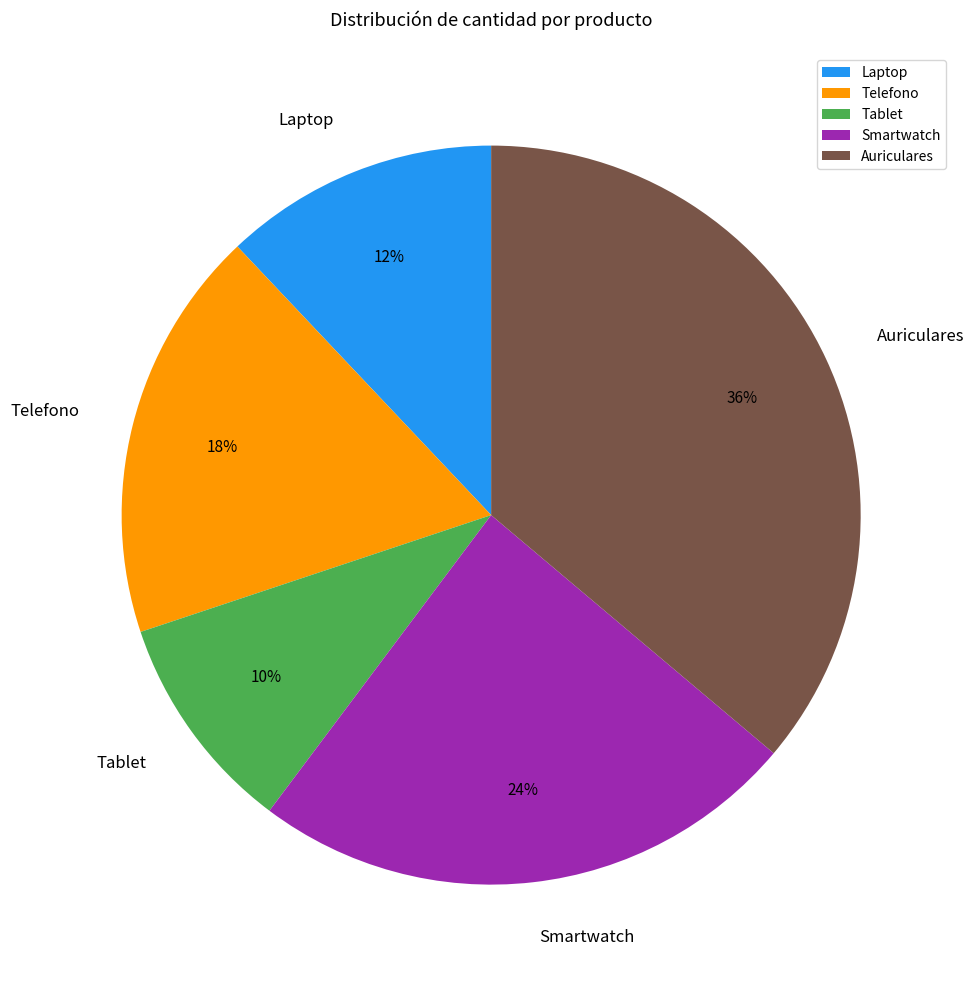

The Auriculares slice represents 36% of the pie. True or false?

True